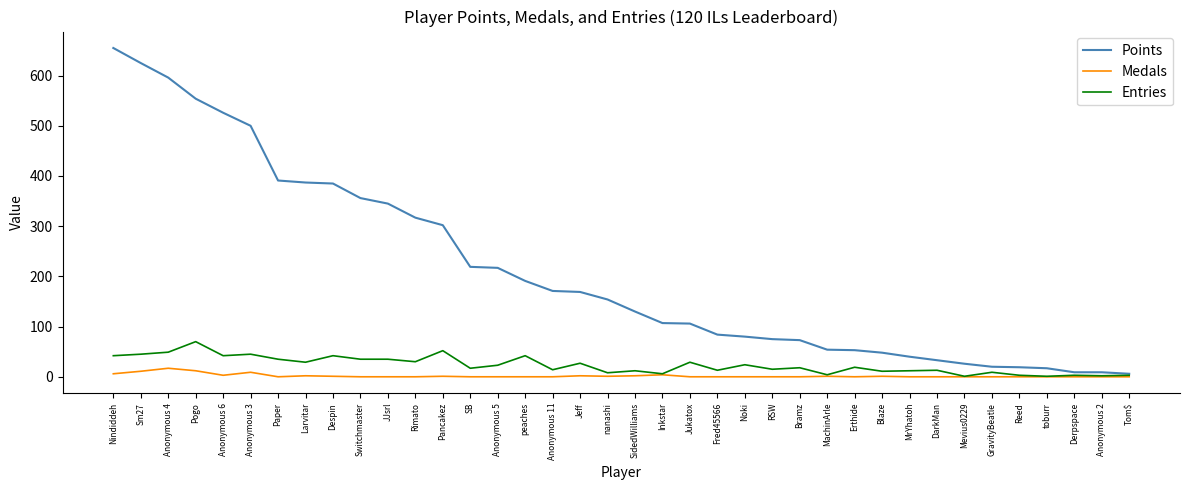

Rank the series by their maximum value, from lowest to highest.

Medals, Entries, Points